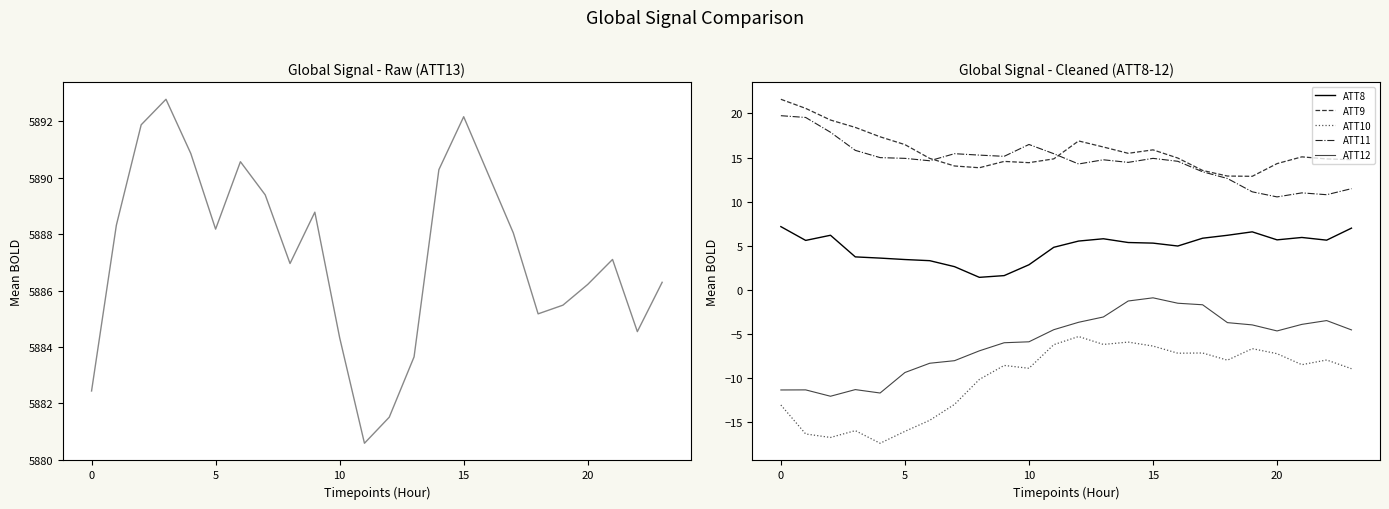

The value of ATT11 at 16 is 6.3. True or false?

False